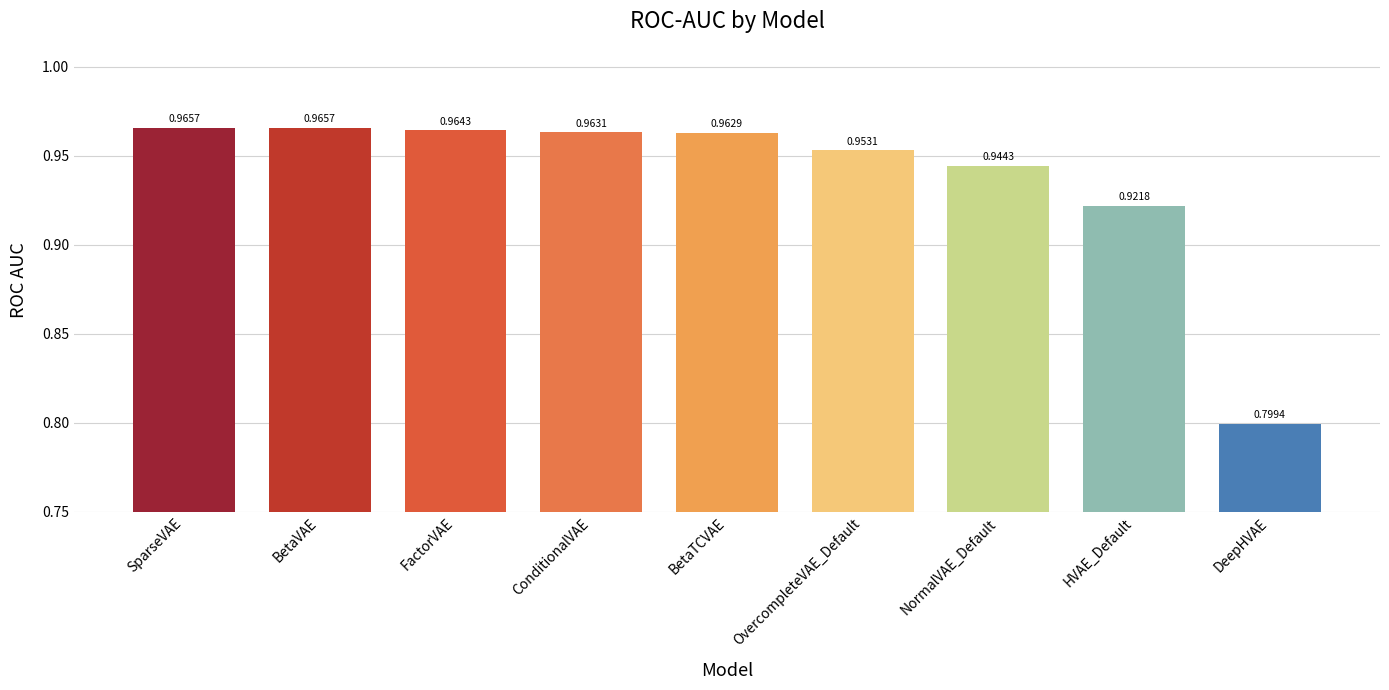

Between FactorVAE and NormalVAE_Default, which is larger?

FactorVAE